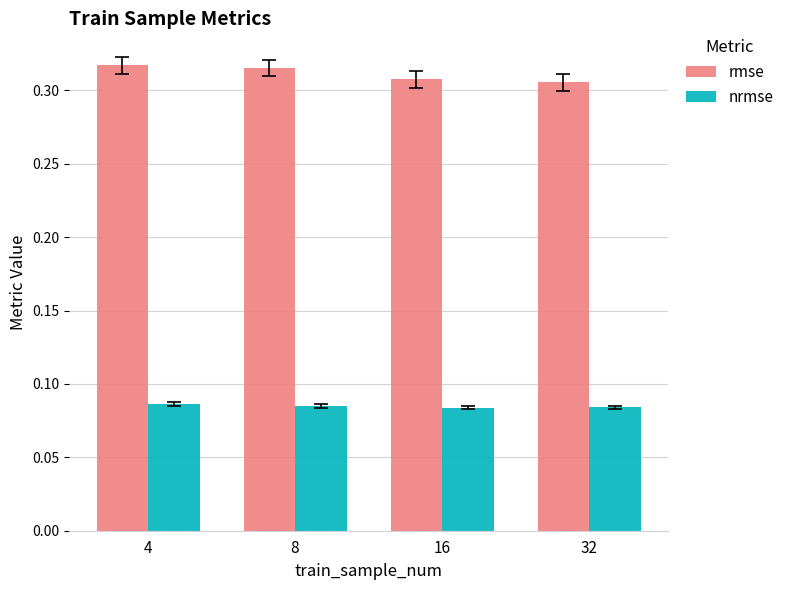

At how many categories does at least one series exceed 0?

4